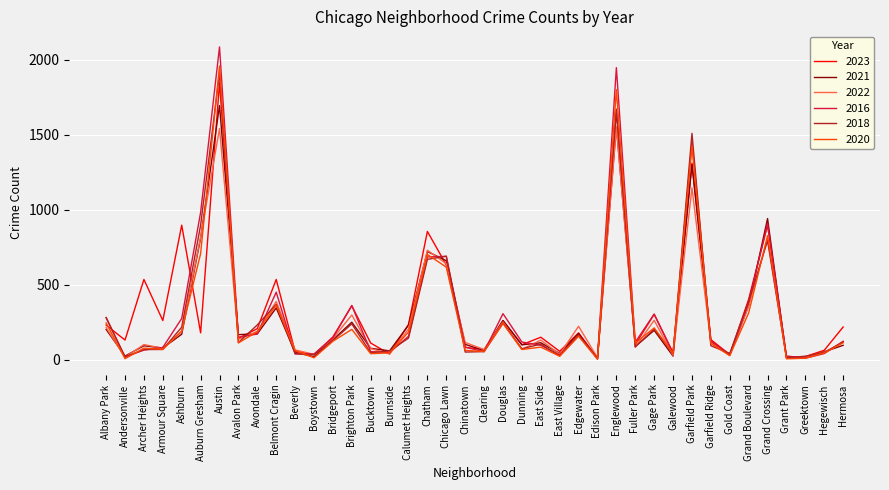

What are all the series names shown in the legend?

2023, 2021, 2022, 2016, 2018, 2020